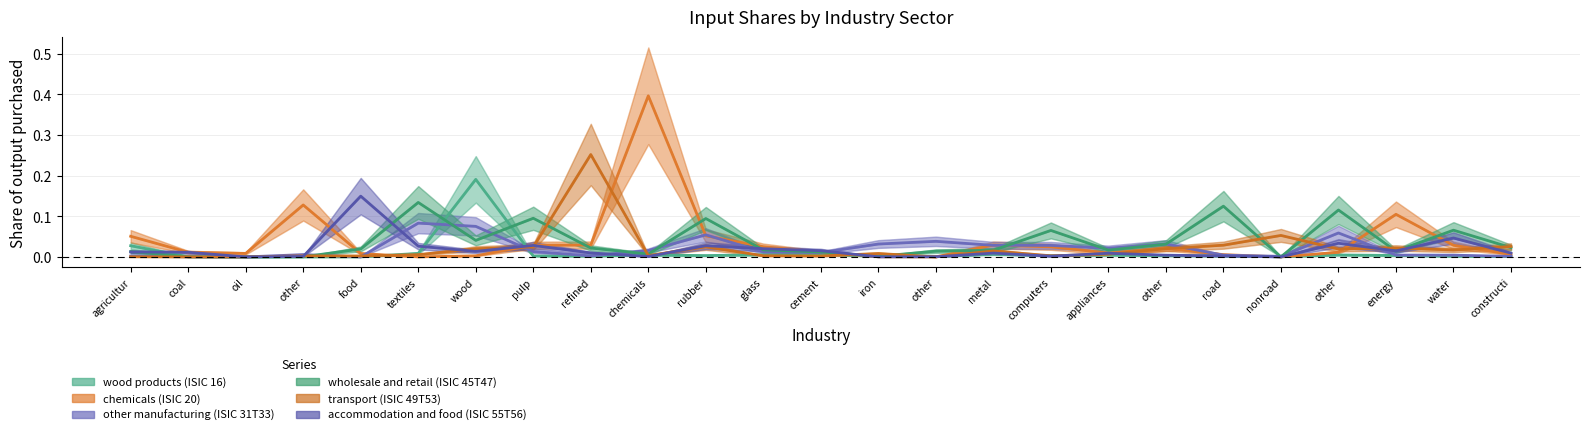

What is the difference between the maximum and minimum values in the other manufacturing (ISIC 31T33) series?

0.1